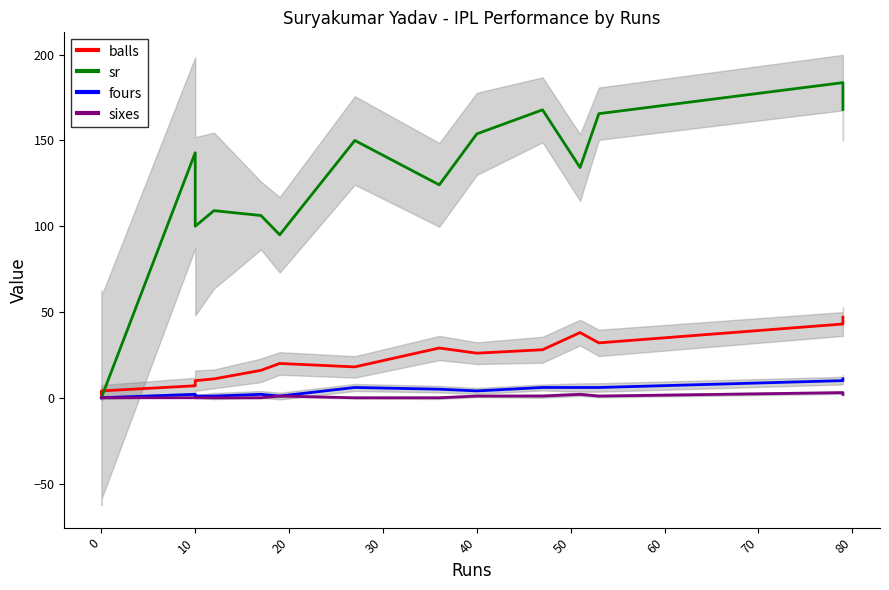

How many interior local peaks does the fours series have?

3